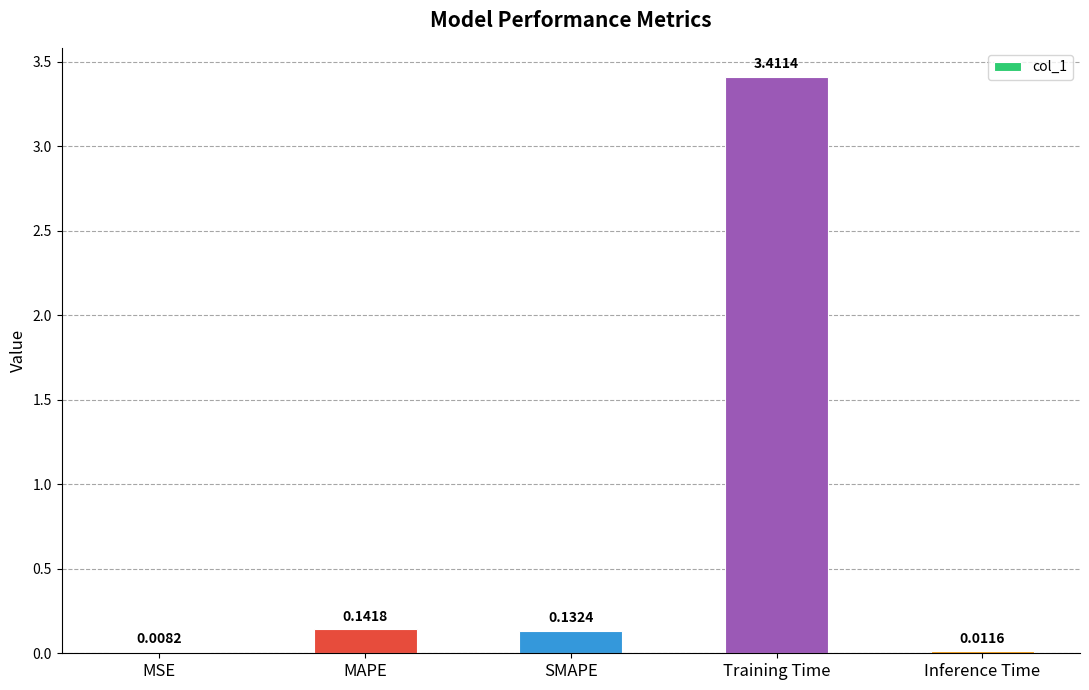

At which category does the chart reach its peak across all series?

Training Time